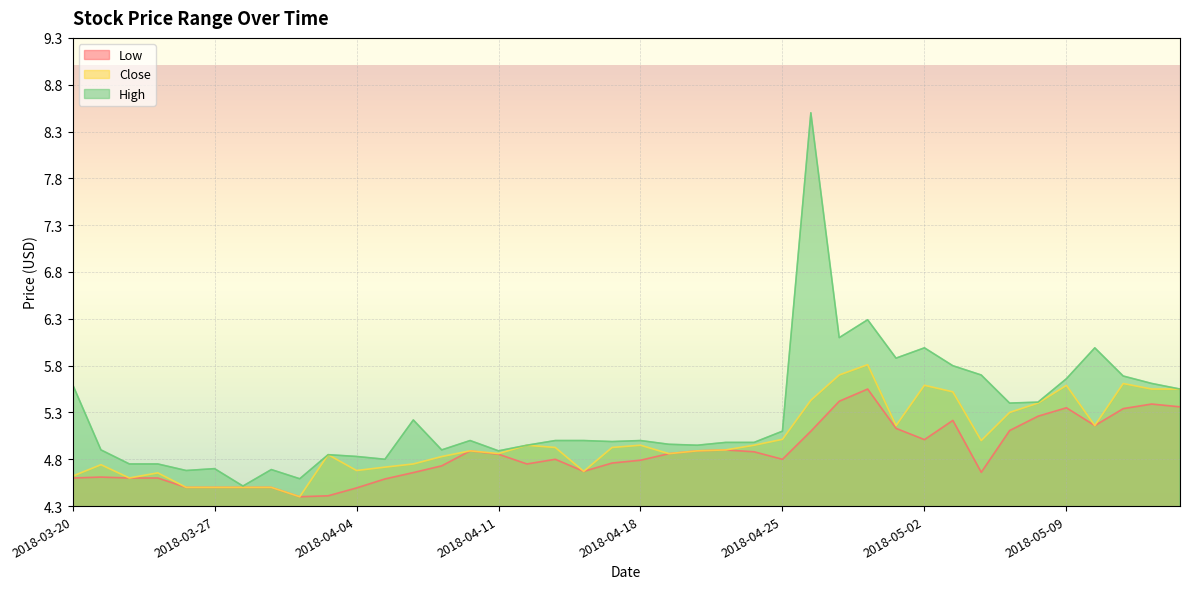

What is the label of the 8th point from the left?

2018-03-29